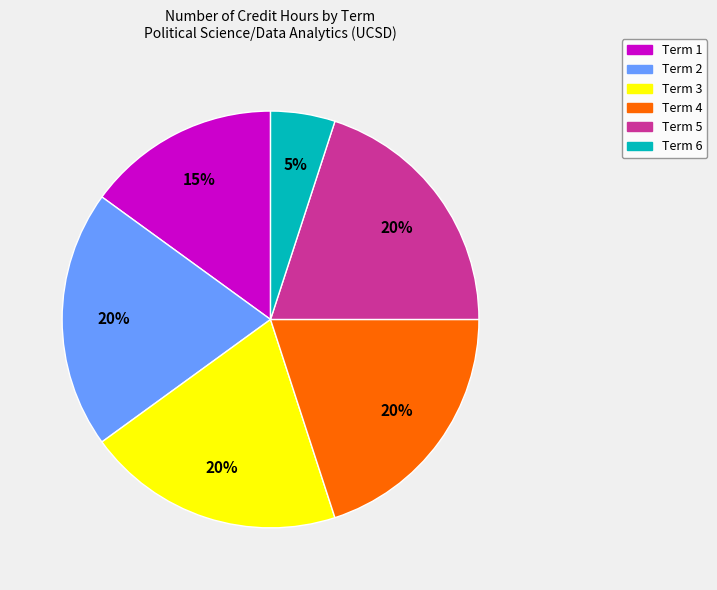

What is the smallest slice in the pie chart?

Term 6